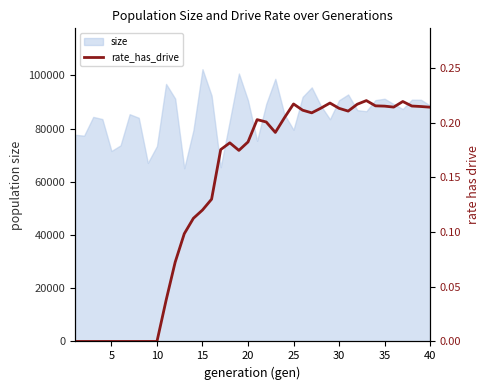

What is the minimum value for size?

65094